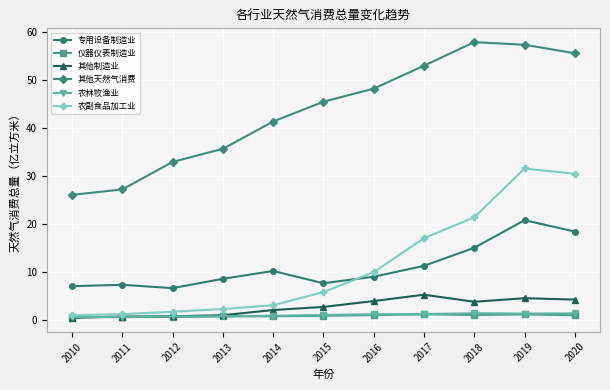

What is the average value of the 农林牧渔业 series?

0.9